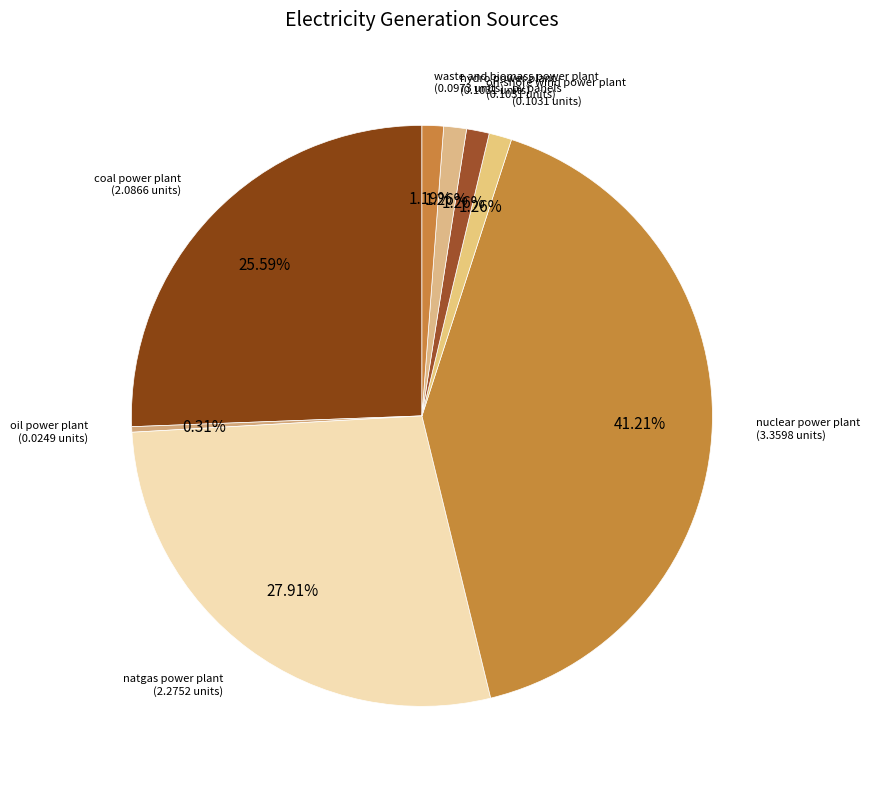

To the nearest percent, what portion does hydro power plant represent?

1%